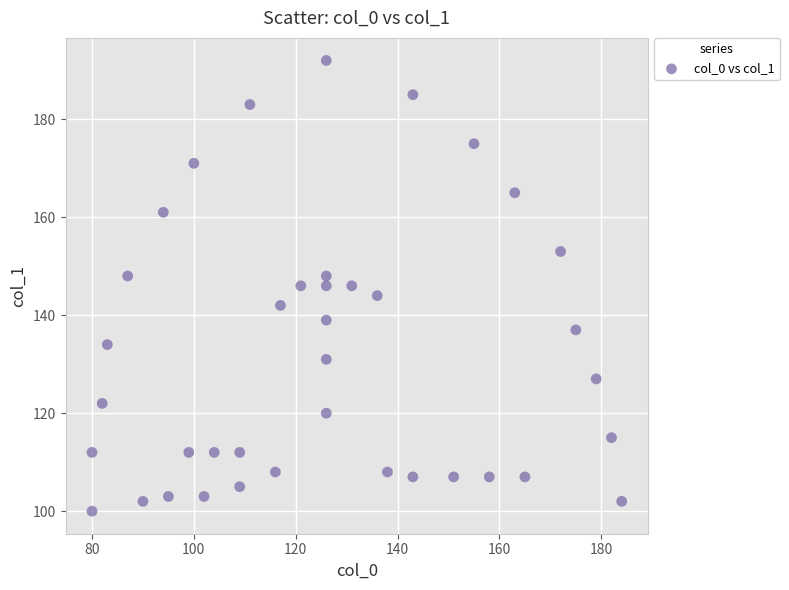

What is the range of Y values (max minus min)?

92